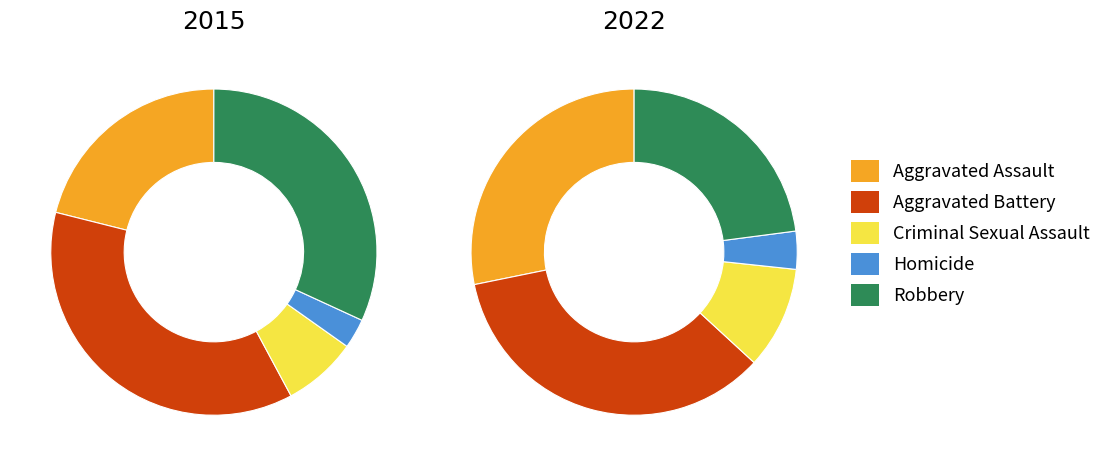

To the nearest percent, what is the combined percentage of Robbery and Aggravated Assault?

51%